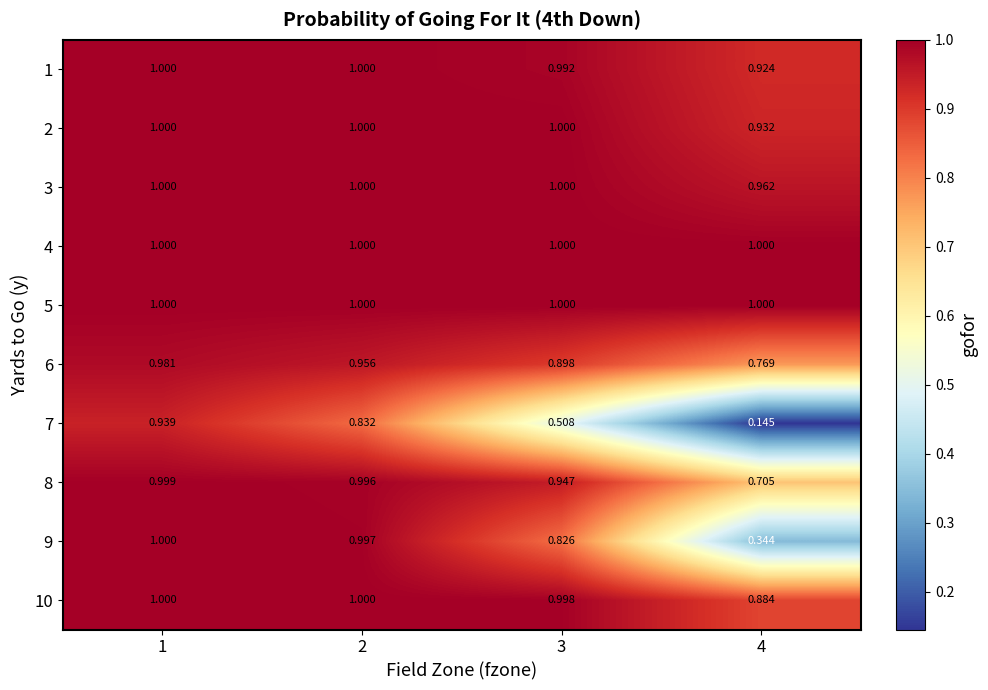

What is the total value across all series at 3?

9.2